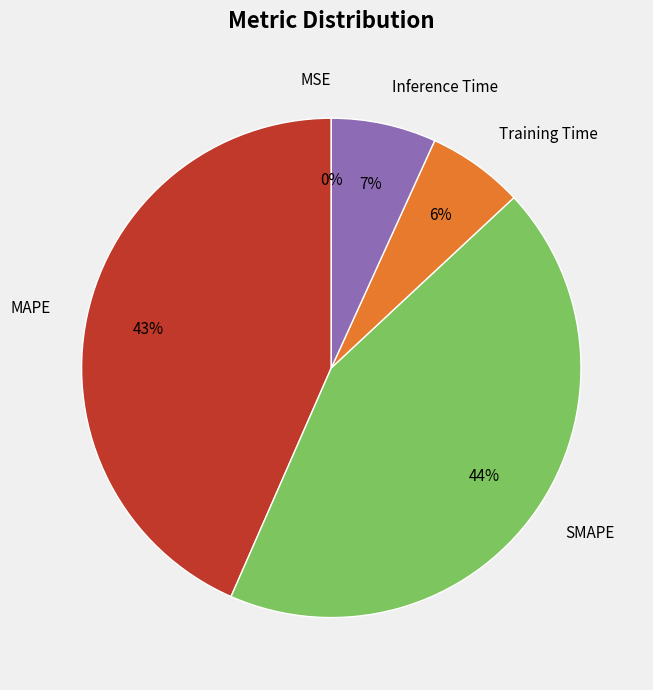

Is the sum of MAPE and SMAPE greater than half?

Yes